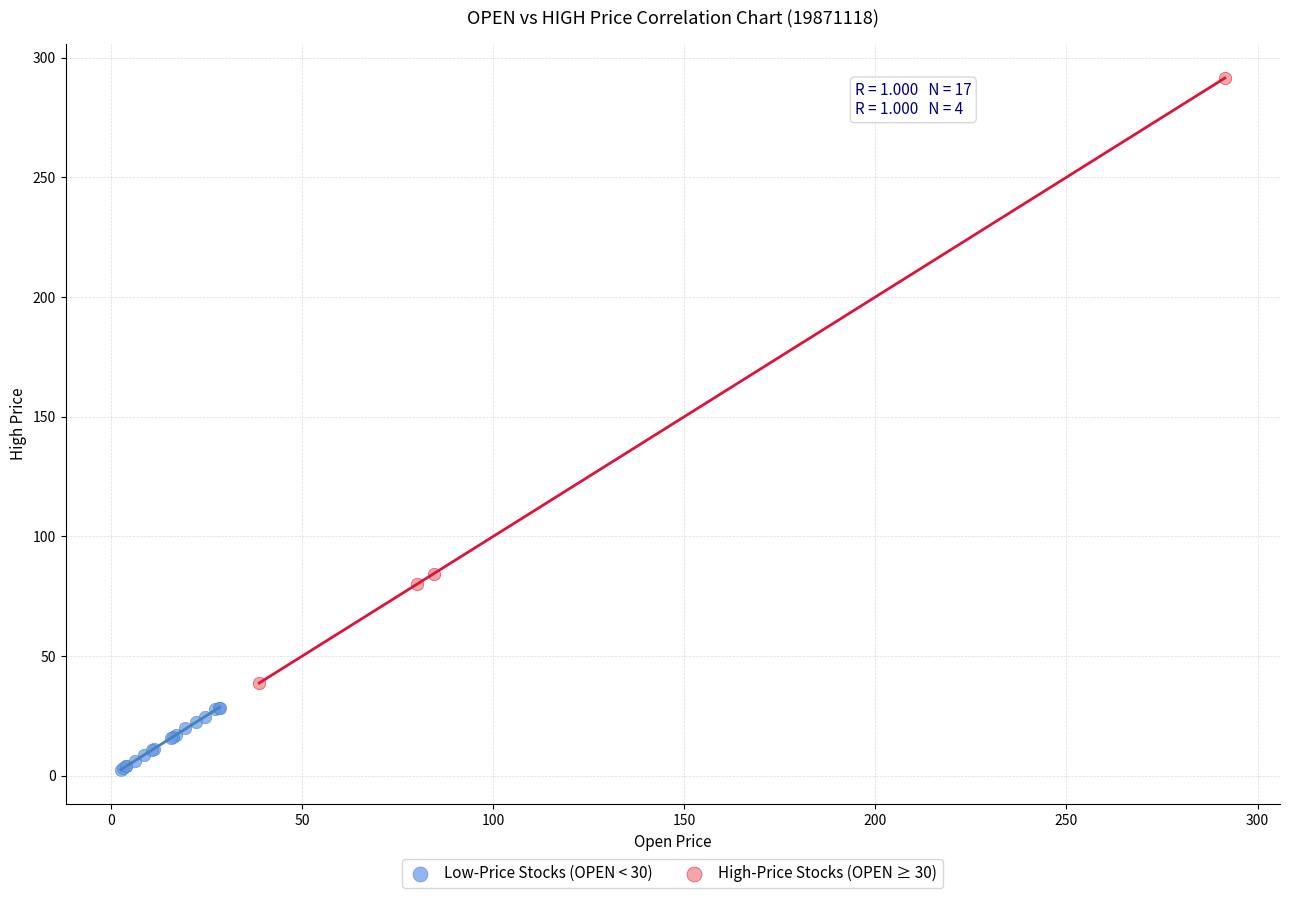

Which series reaches the minimum Y coordinate?

Low-Price Stocks (OPEN < 30)